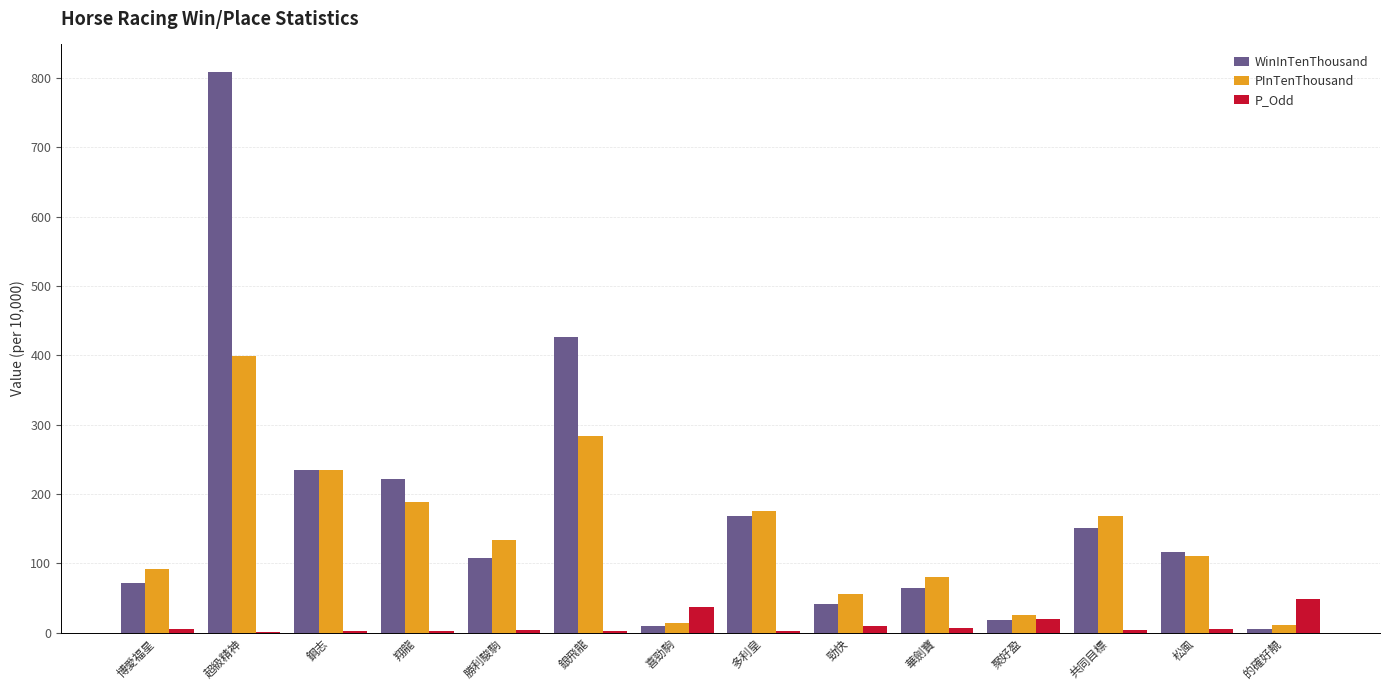

What are all the series names shown in the legend?

WinInTenThousand, PInTenThousand, P_Odd